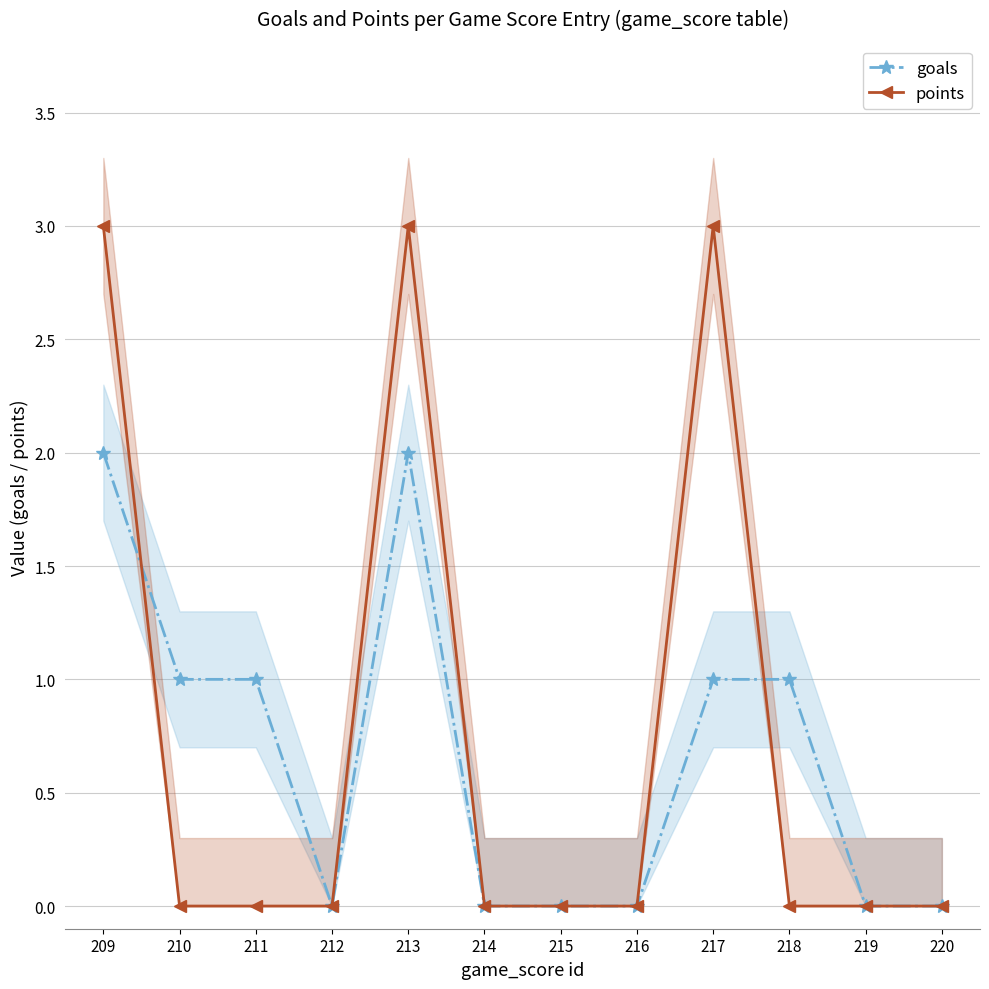

Is the value of points at 215 greater than the value of goals at 218?

No